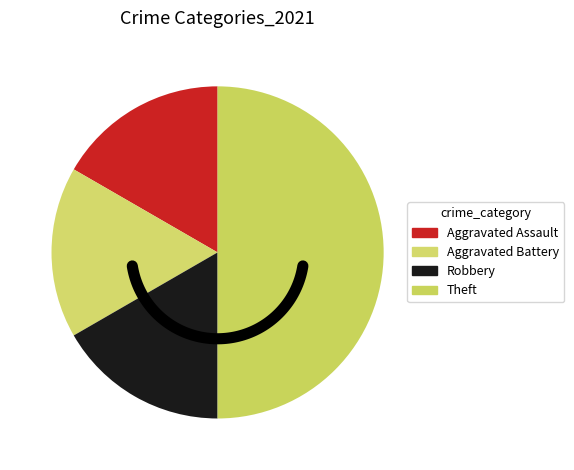

The Aggravated Battery slice represents 17% of the pie. True or false?

True